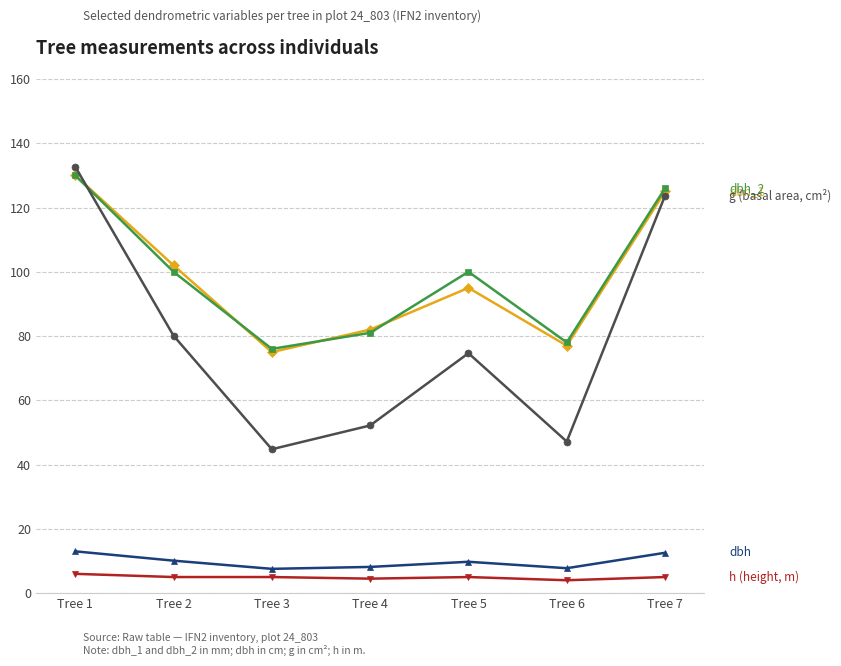

At which category is the sum across all series the highest?

Tree 1